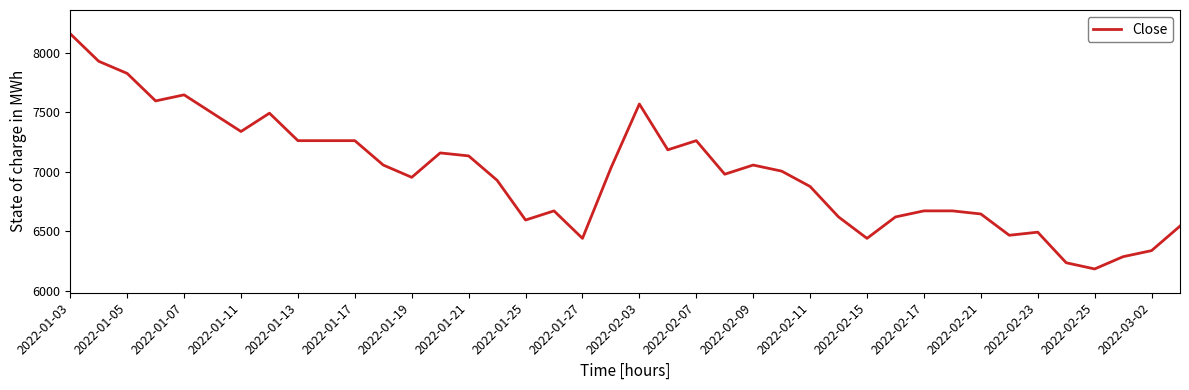

Reading right to left, what are all the values shown in this chart?

6544	6338	6287	6184	6236	6493	6467	6646	6672	6672	6621	6441	6621	6877	7006	7057	6980	7262	7185	7570	7032	6441	6672	6595	6929	7134	7159	6954	7057	7262	7262	7262	7493	7339	7493	7647	7596	7827	7929	8160